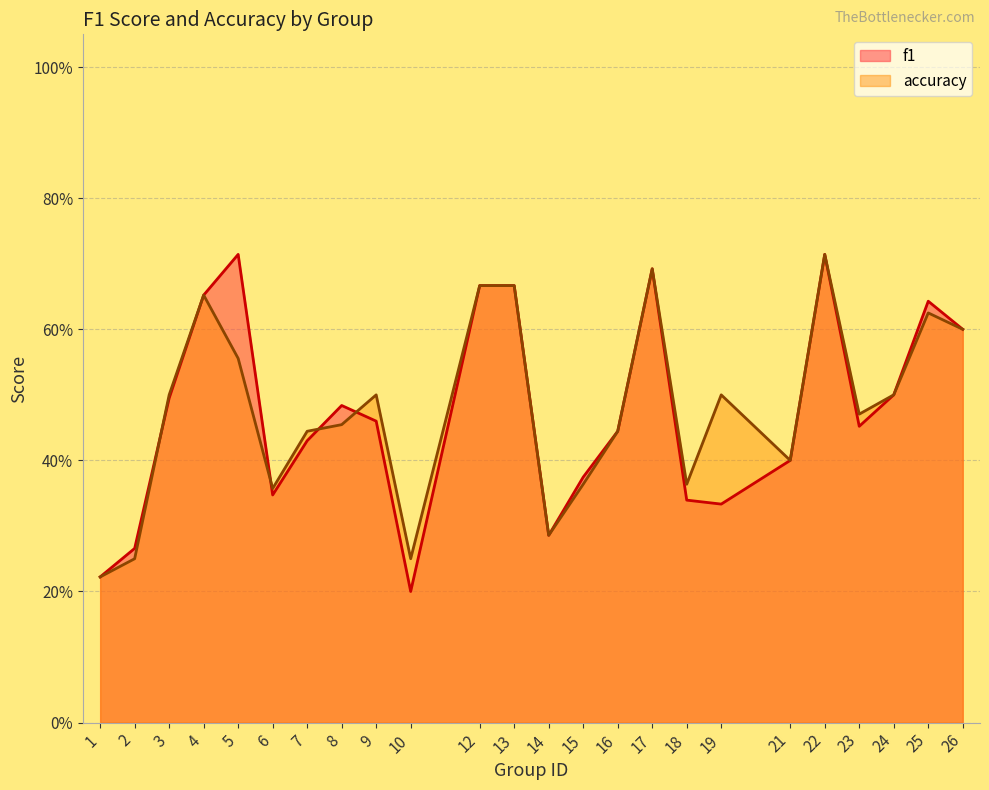

What are all the series names shown in the legend?

f1, accuracy